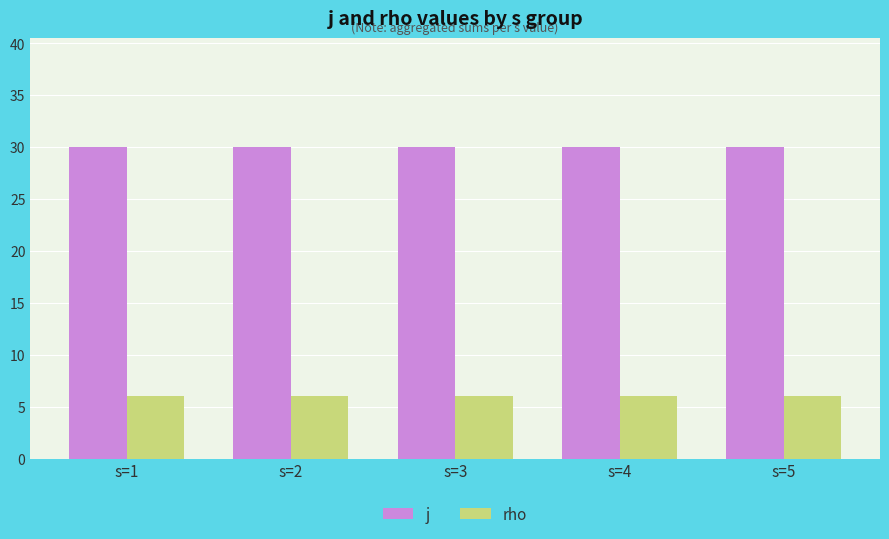

Is the value of rho at s=4 greater than the value of j at s=1?

No